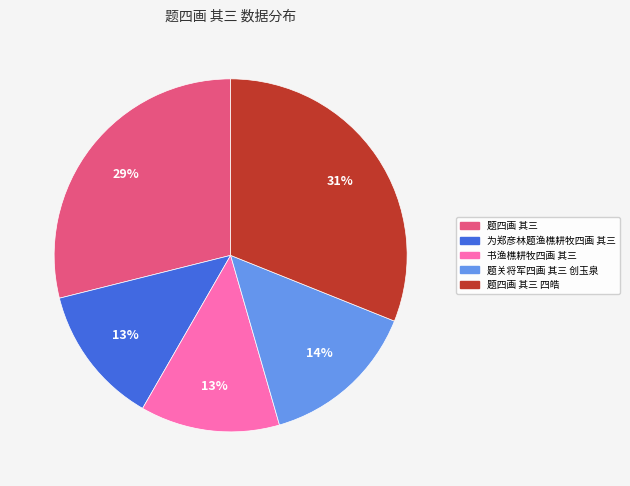

To the nearest percent, what is the average slice percentage?

20%